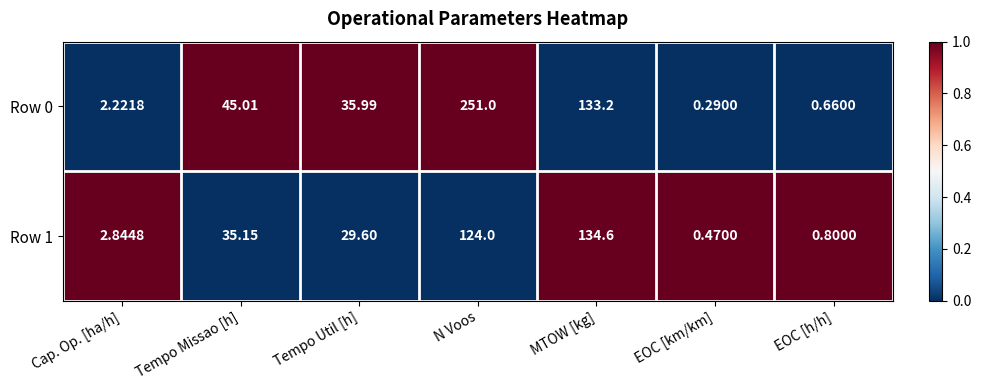

List the series in order of their overall mean, highest first.

Row 0, Row 1